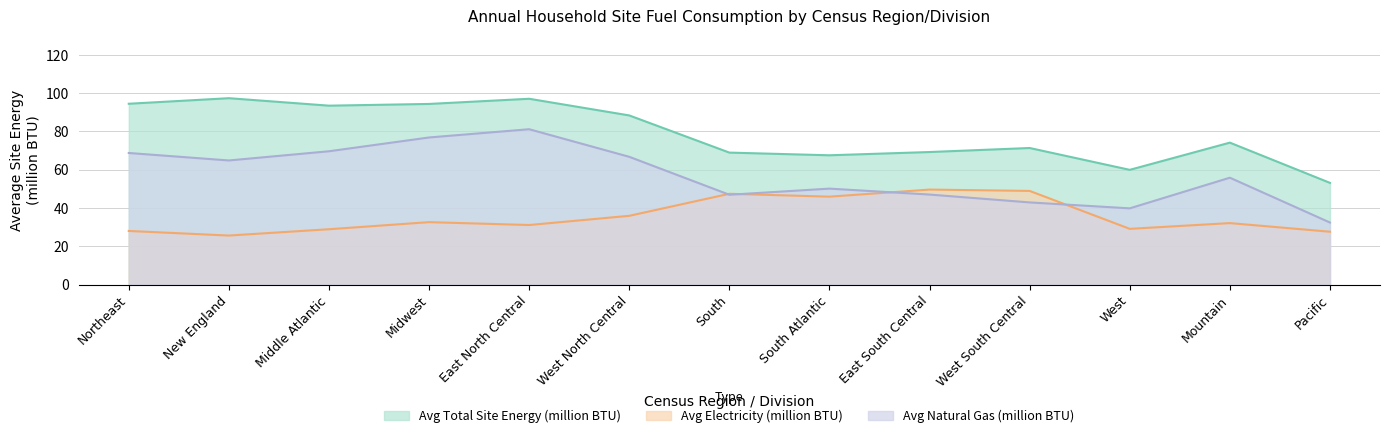

How many interior local valleys does the Avg Electricity (million BTU) series have?

4